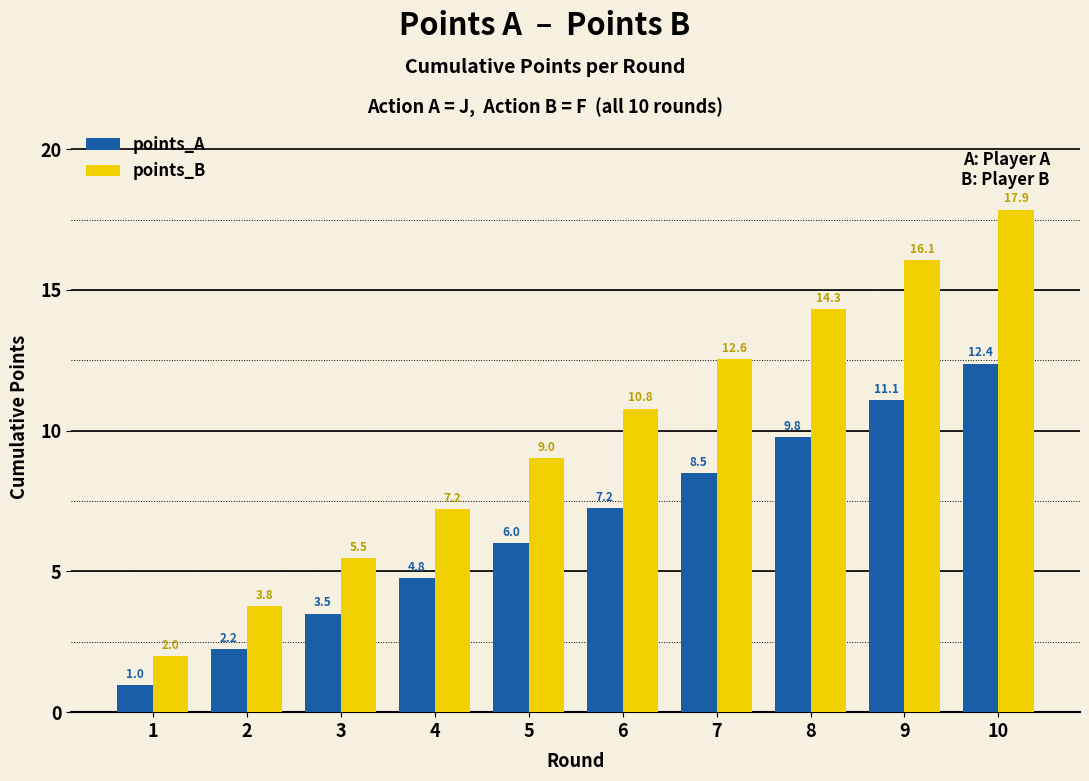

Which series has the widest spread of values?

points_B